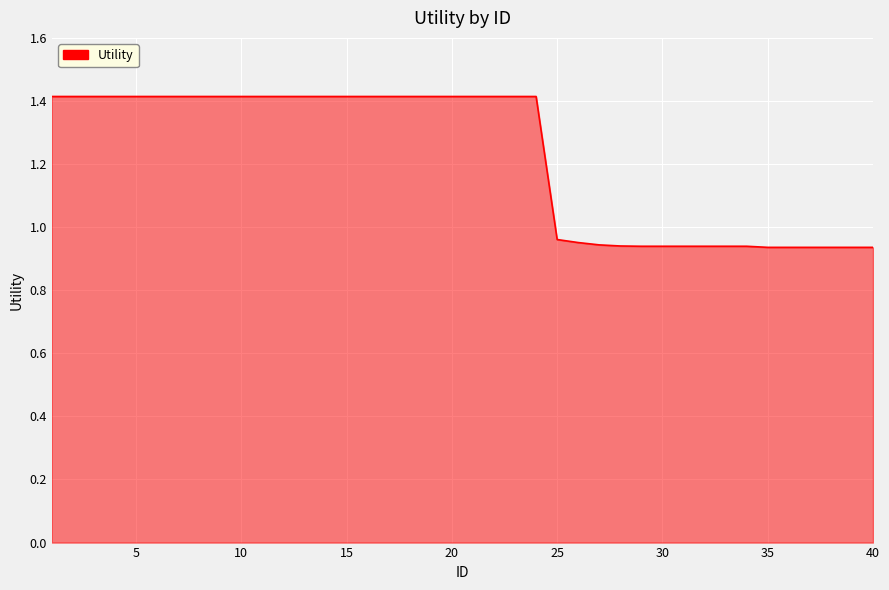

What is the difference between the maximum and minimum values?

0.5